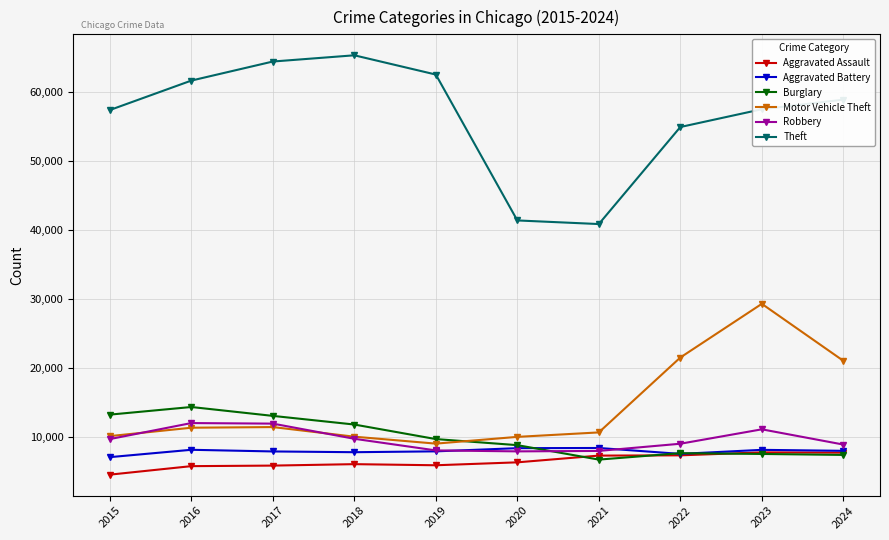

Which series changed the most between 2022 and 2023?

Motor Vehicle Theft